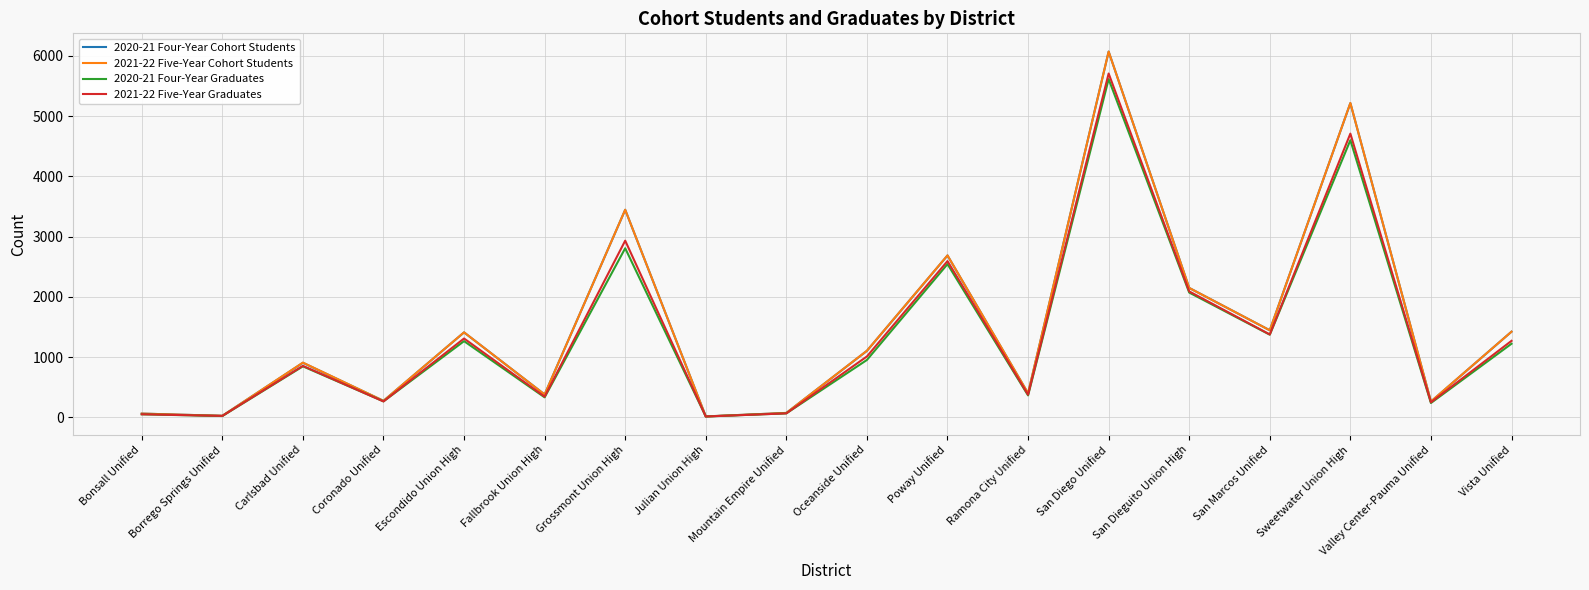

The value of 2020-21 Four-Year Graduates at Ramona City Unified is 616. True or false?

False